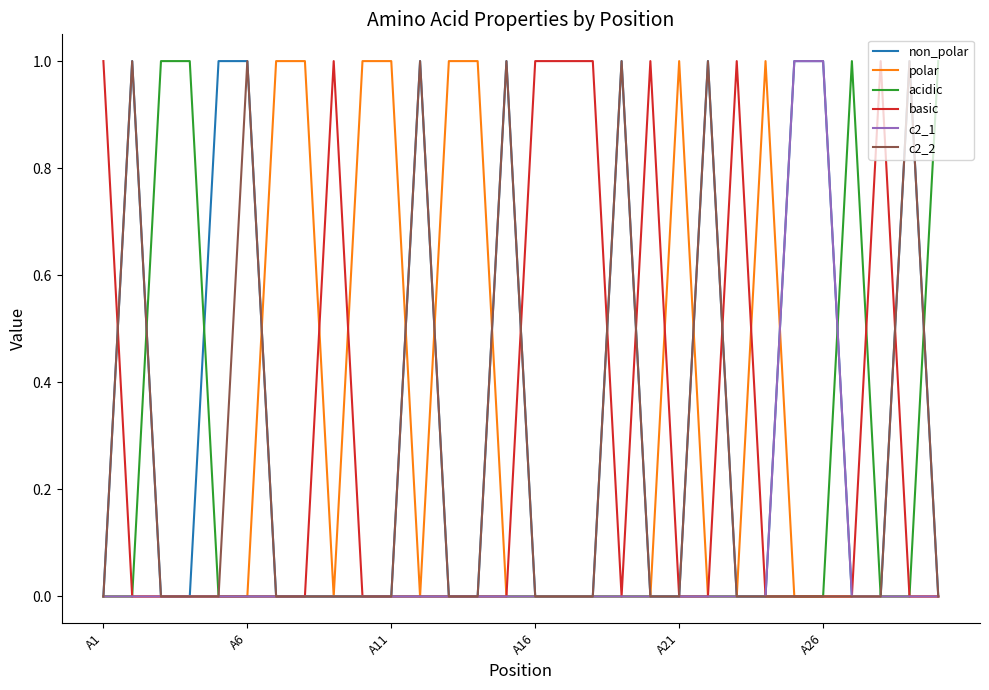

How many lines are shown in the chart?

6